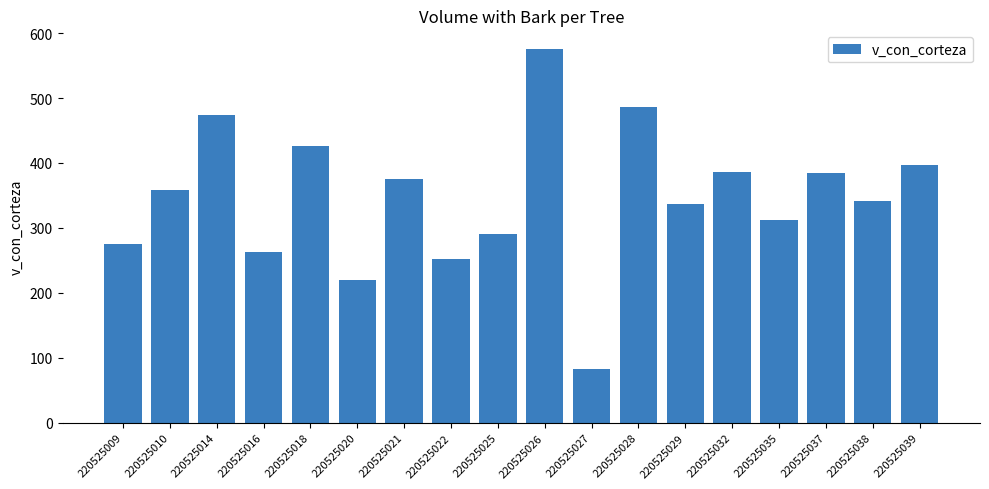

What is the sum of all values?

6235.9